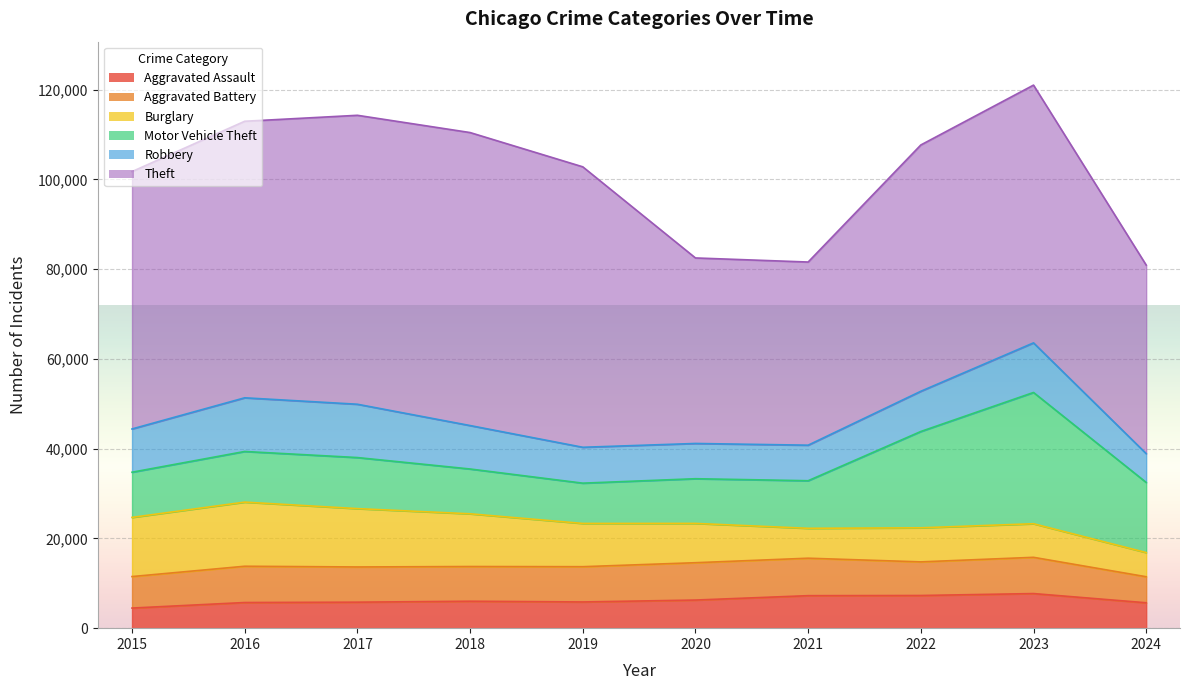

In Motor Vehicle Theft, how many points are higher than both neighbors (excluding endpoints)?

2